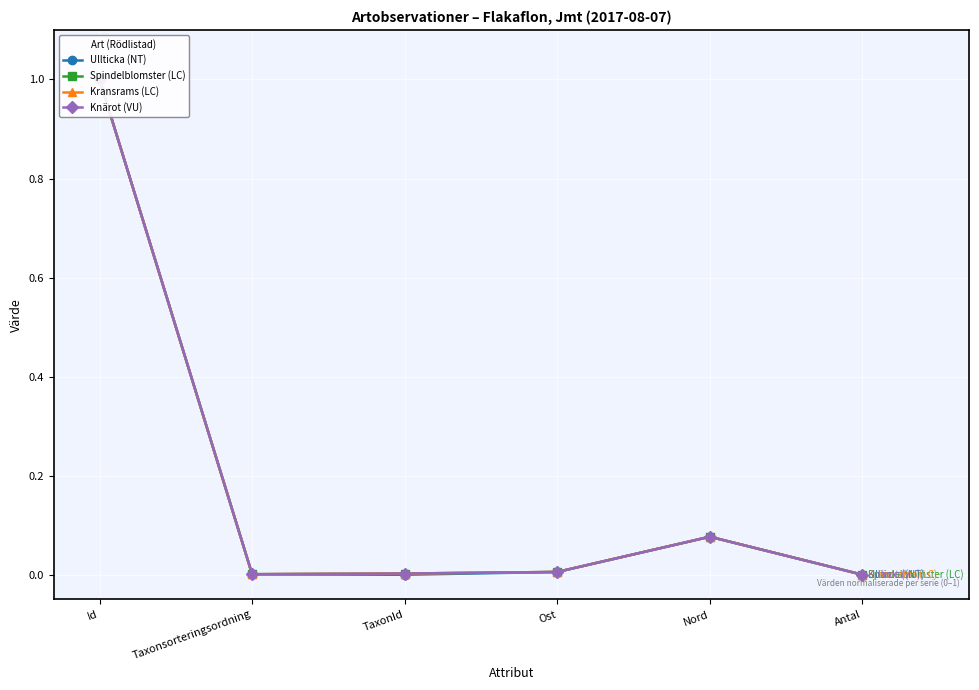

At which category does Knärot (VU) reach its first local peak?

Nord